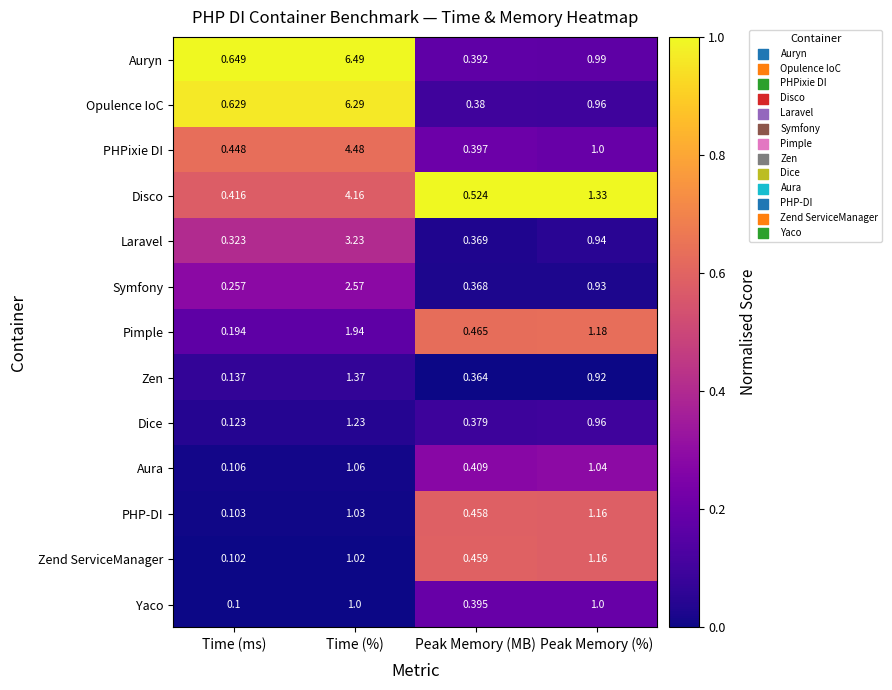

Which series has the largest total across all categories?

Auryn